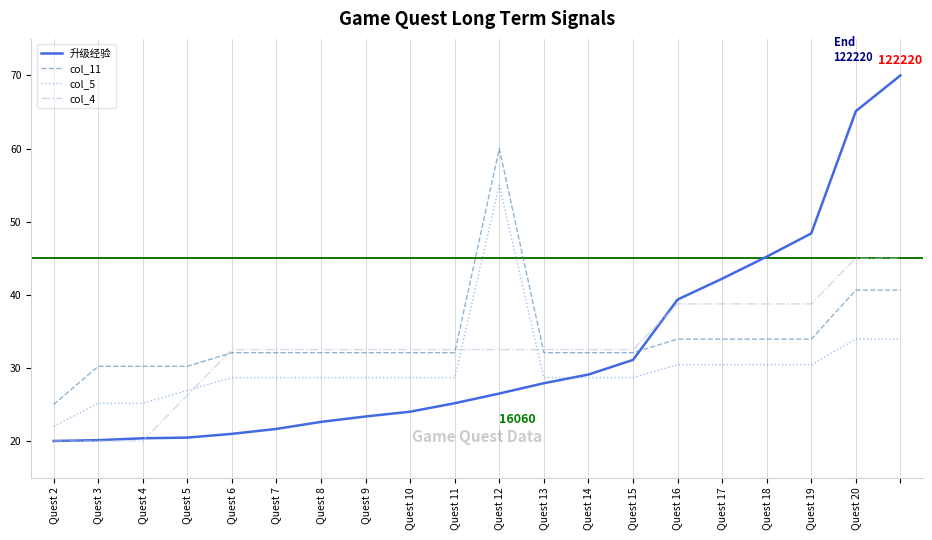

Which series has the largest range (max minus min)?

升级经验